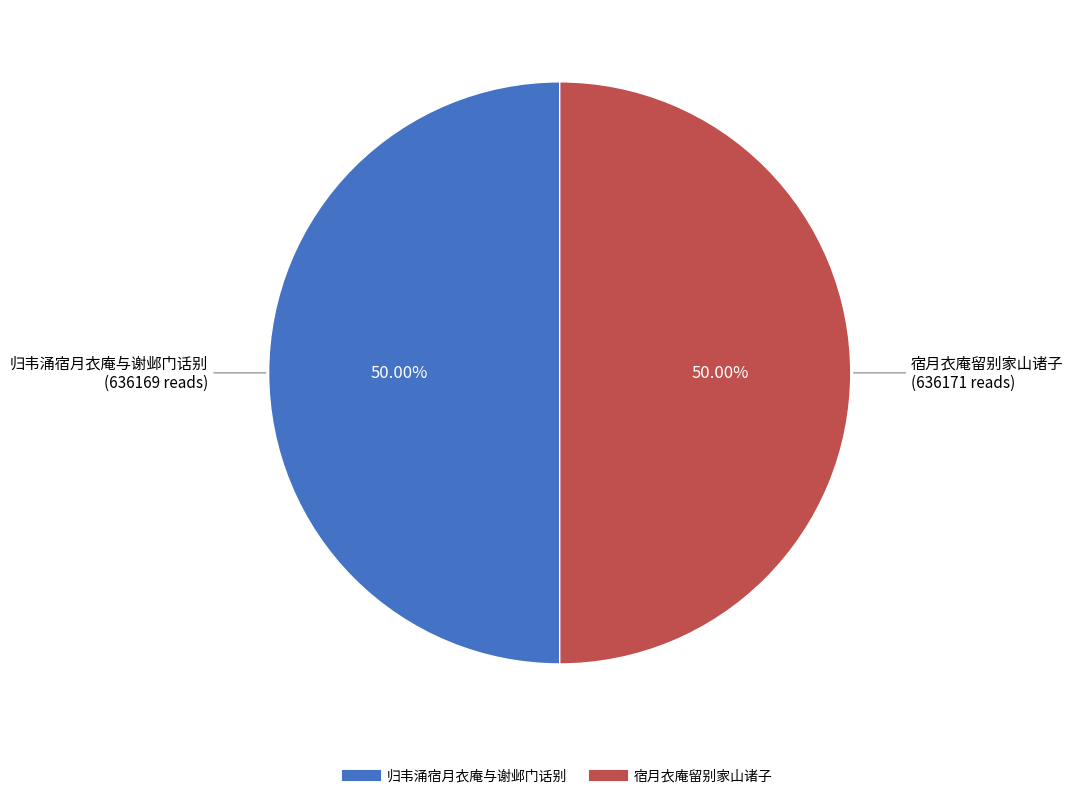

To the nearest percent, what percentage of the pie is 宿月衣庵留别家山诸子?

50%